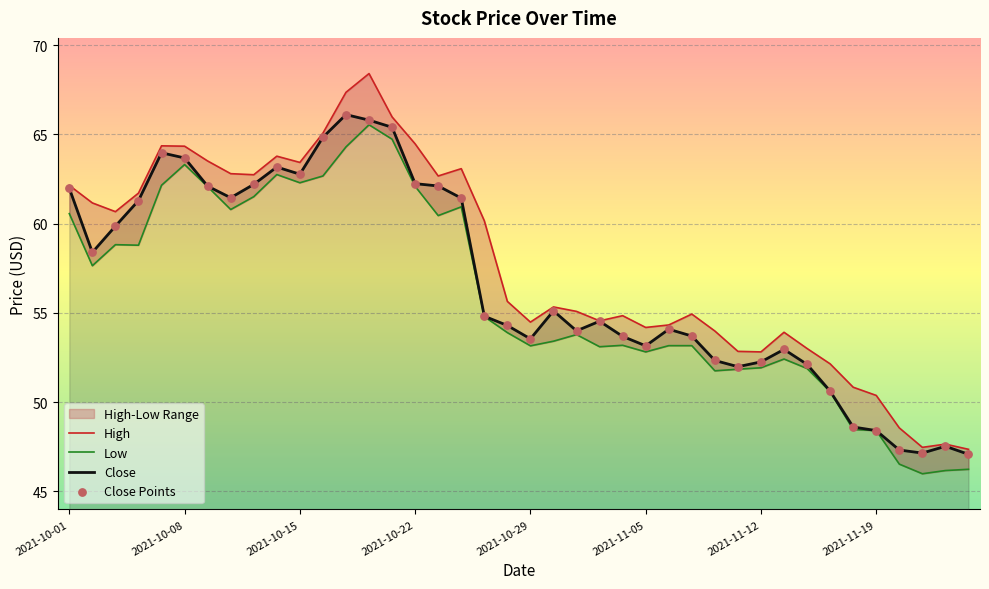

What is the lowest value of the Close series?

47.1